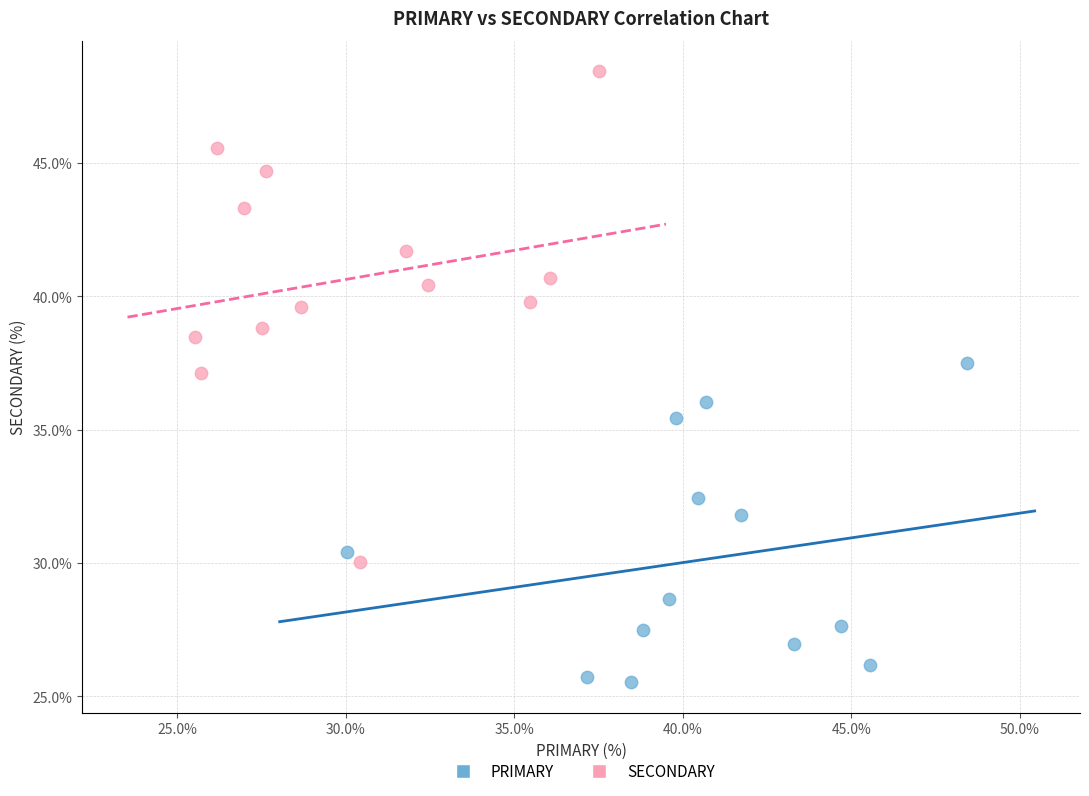

What are all the series names shown in the legend?

PRIMARY, SECONDARY